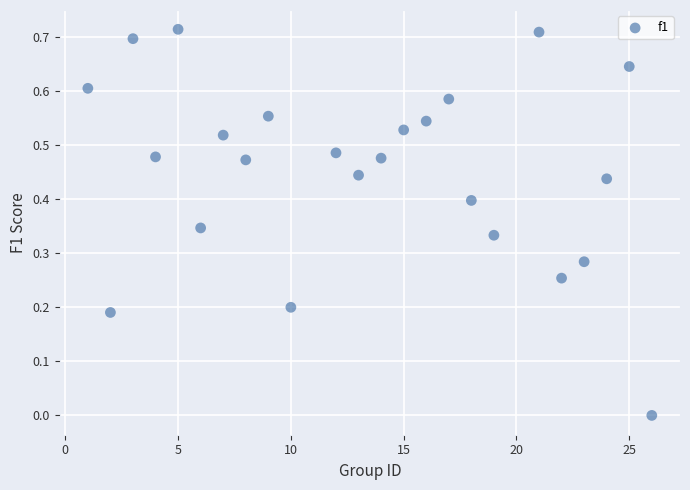

What is the range of X values (max minus min)?

25.0